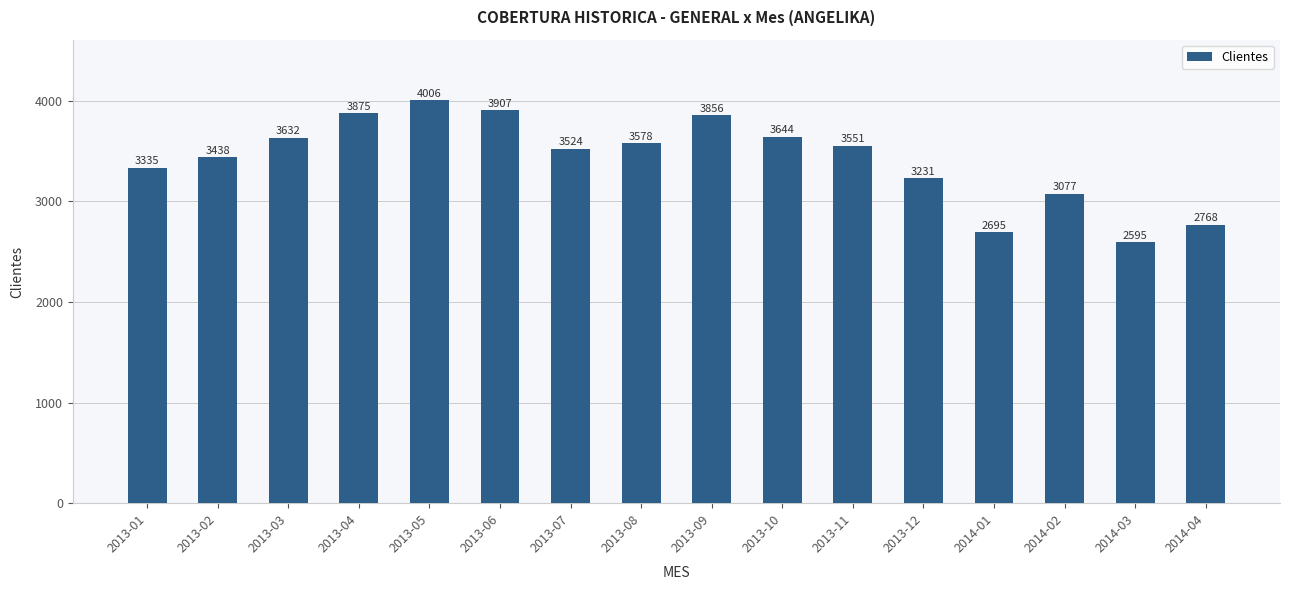

Between 2013-02 and 2014-02, which is larger?

2013-02